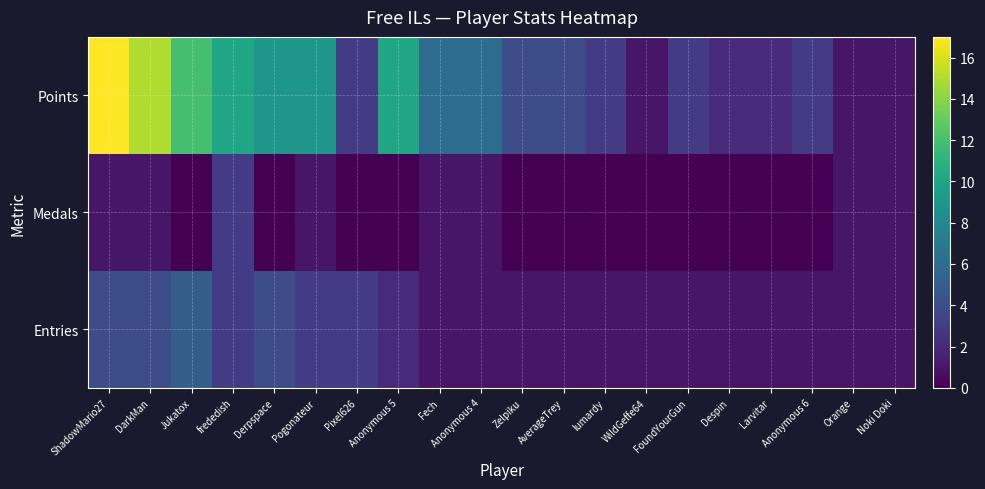

At which category is the sum across all series the highest?

ShadowMario27